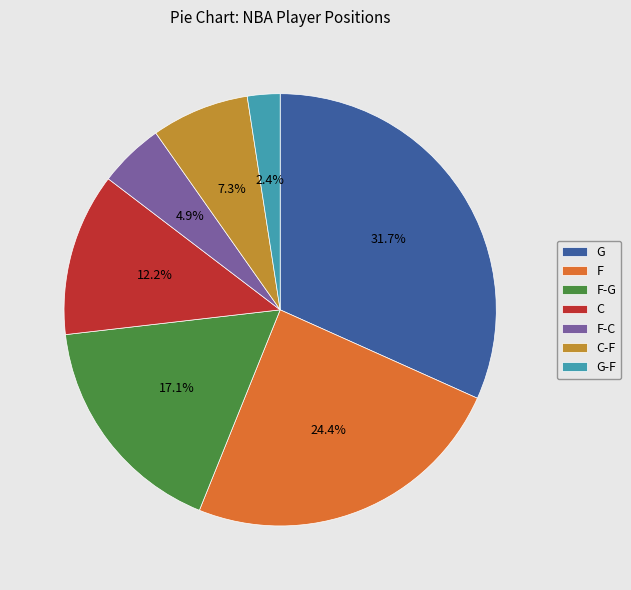

Combined, what portion of the pie is F-G and F?

41.5%